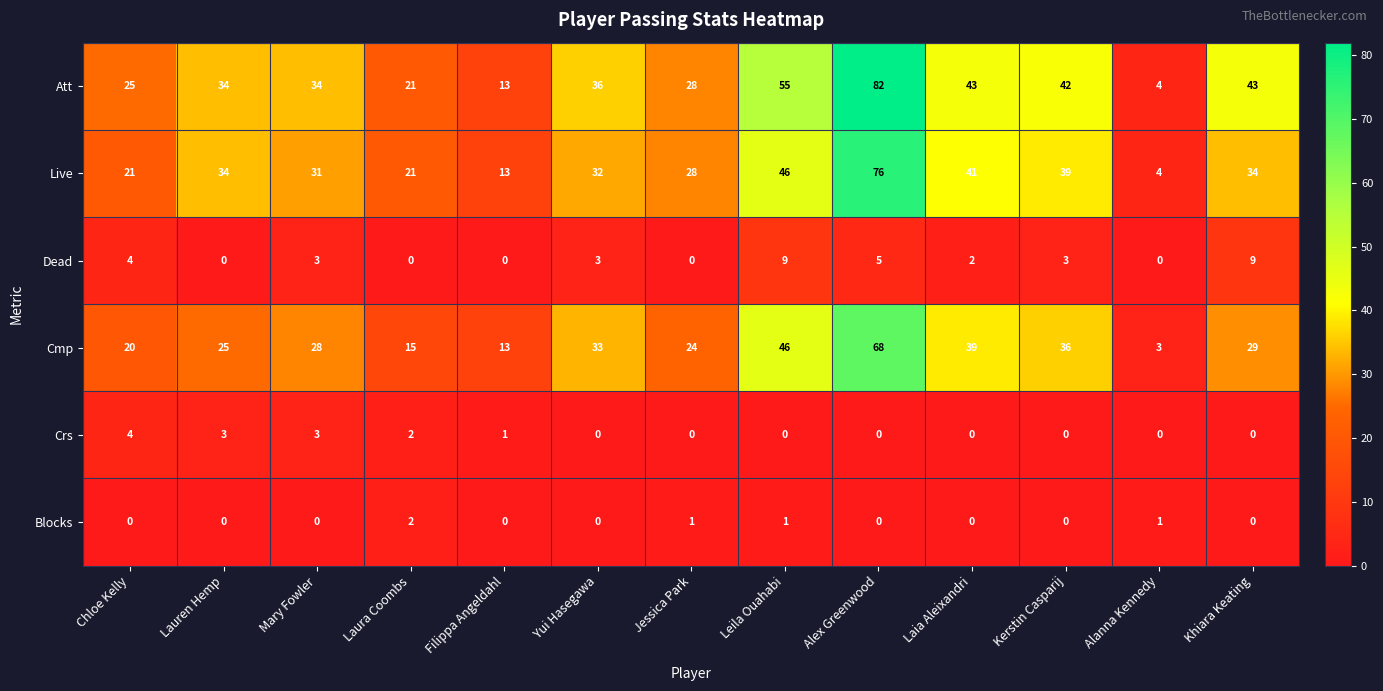

The Att series shows 43 at Khiara Keating. True or false?

True